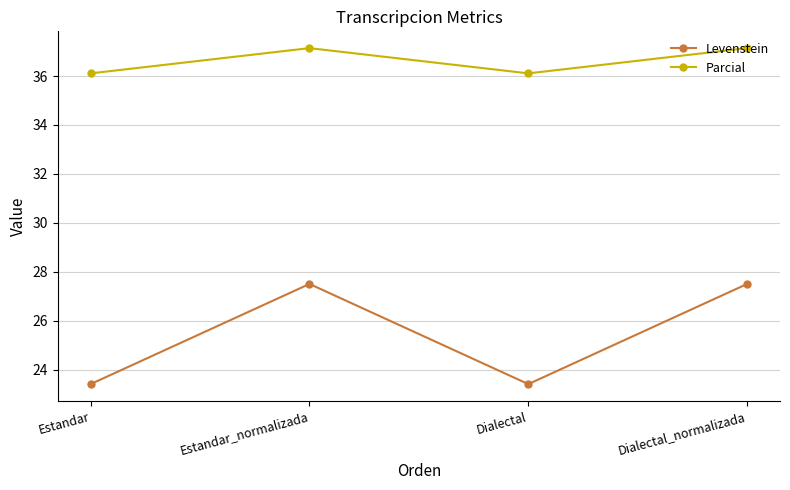

List the series in order of their peak value, highest first.

Parcial, Levenstein